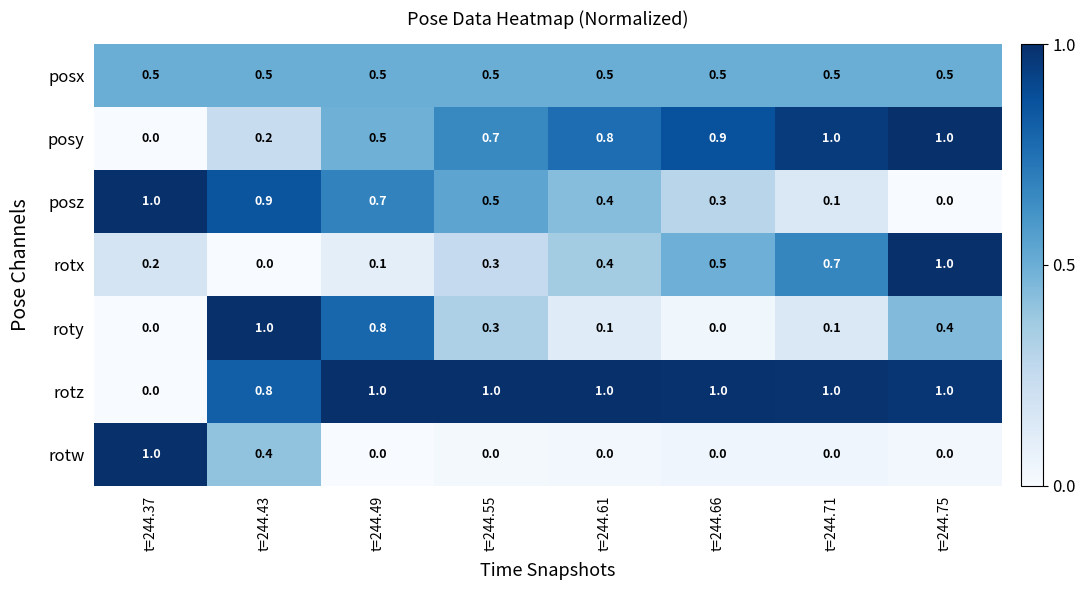

How many roty values are between 0 and 1?

8